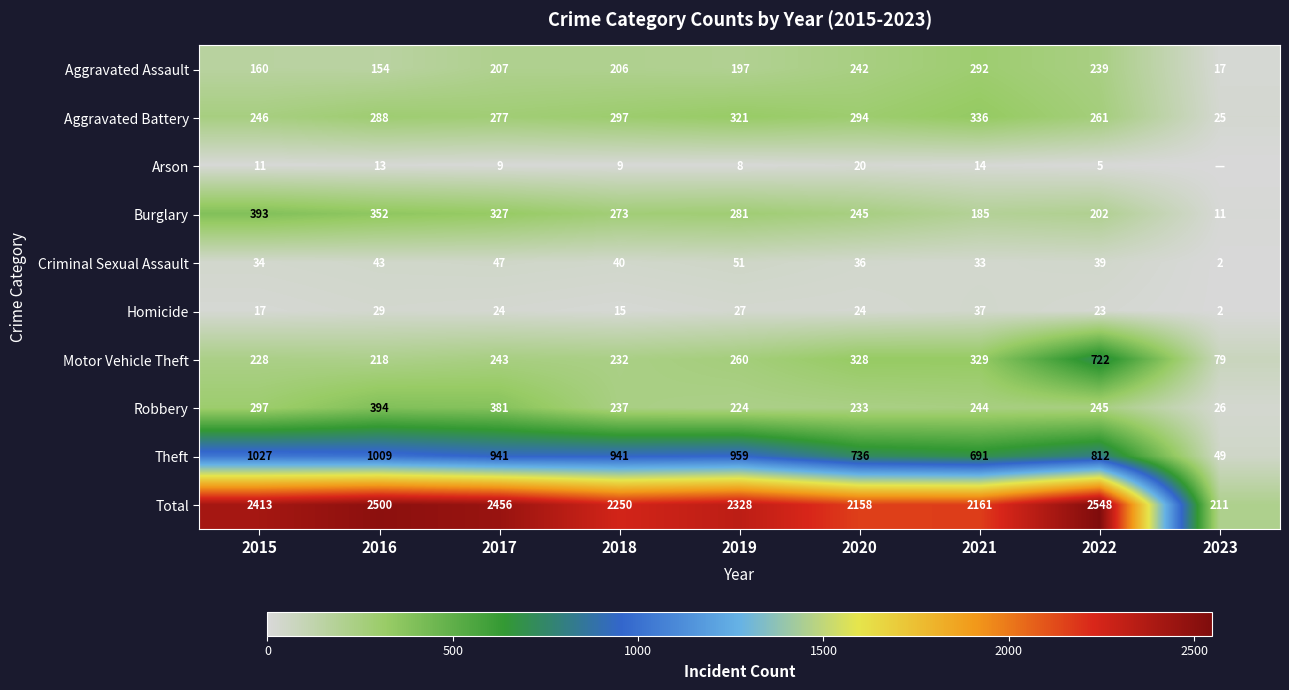

The Robbery series shows 60 at 2021. True or false?

False